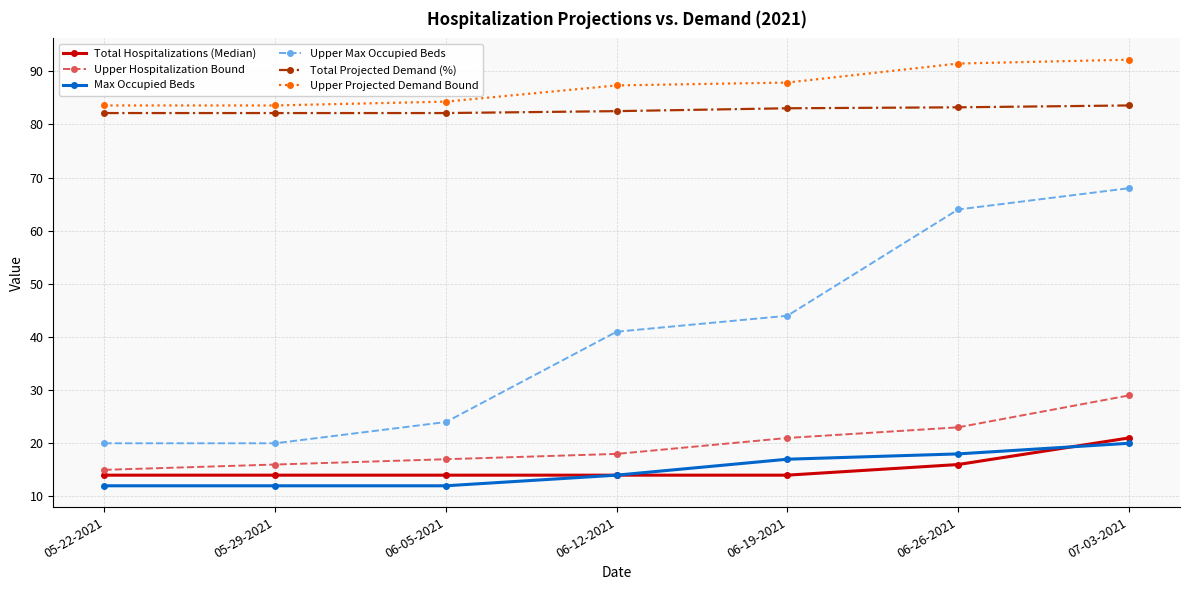

What is the sum of the Max Occupied Beds values at 06-19-2021 and 05-29-2021?

29.0